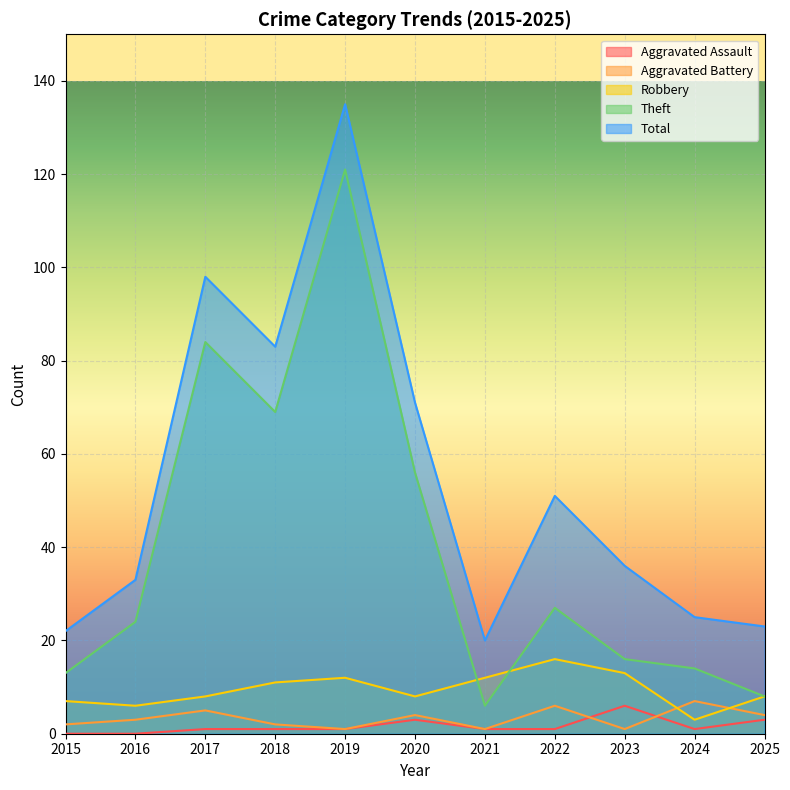

Which label corresponds to the largest value in the chart?

2019